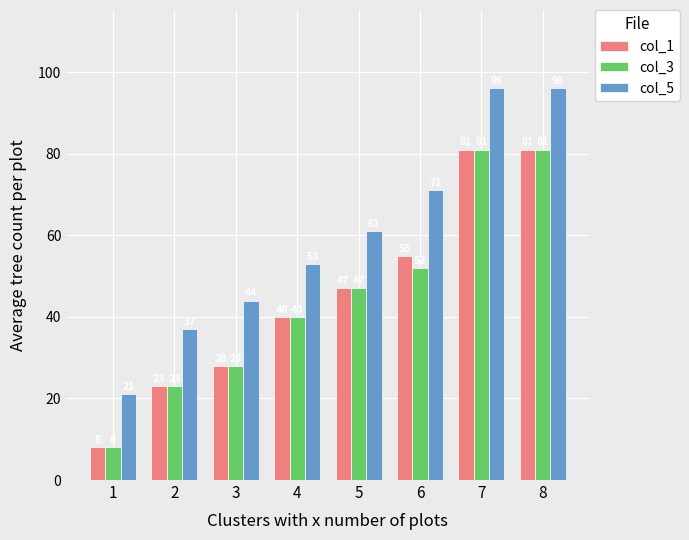

Which series has the largest range (max minus min)?

col_5